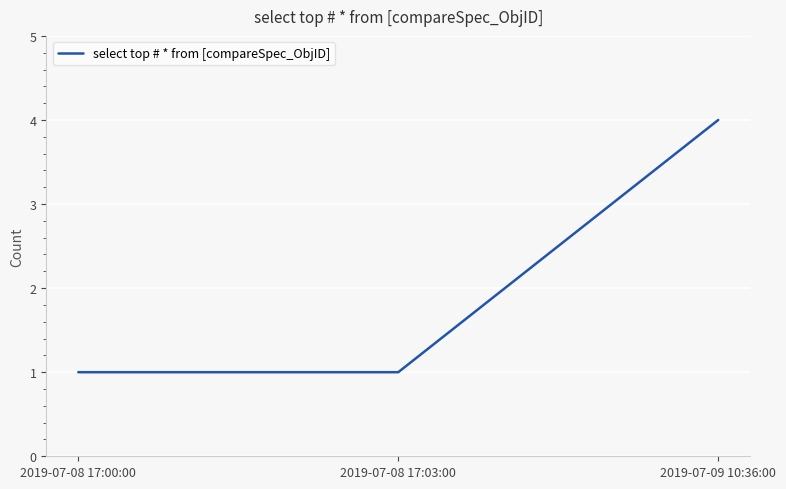

What position from the left is 2019-07-08 17:00:00?

1